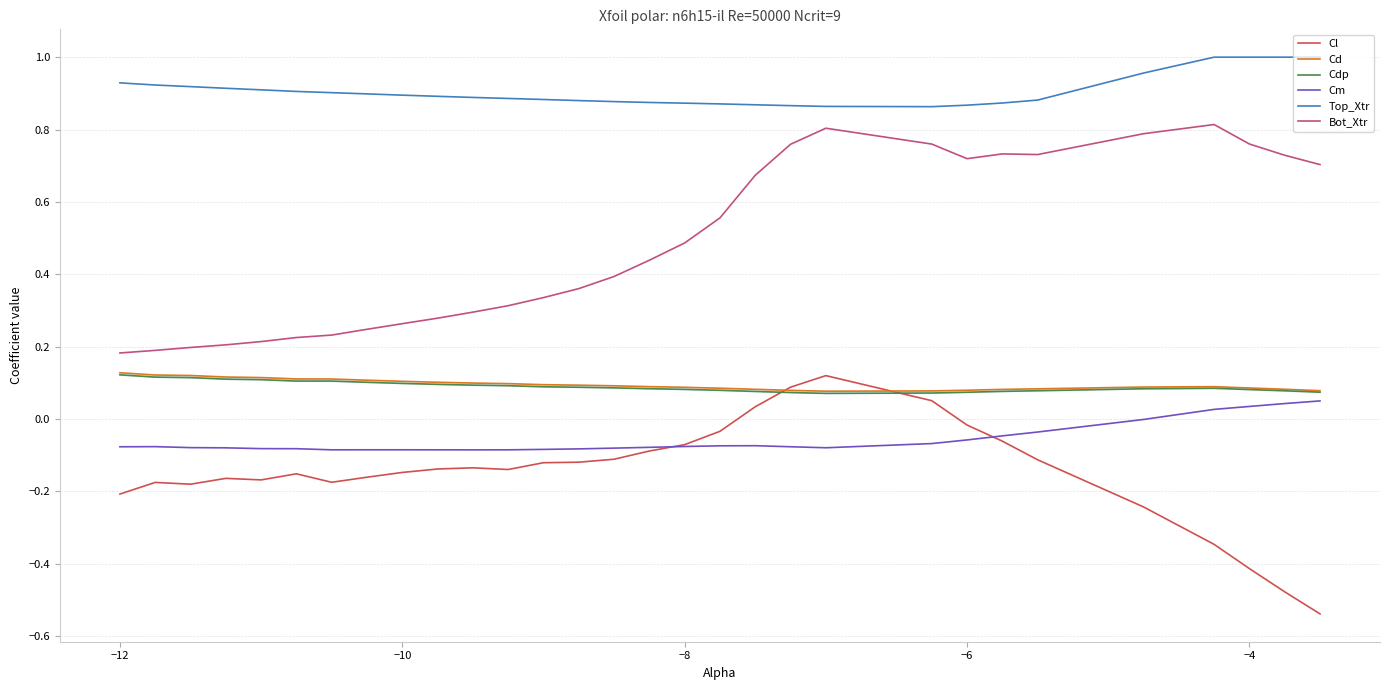

True or false: Cm and Top_Xtr cross at least once.

False